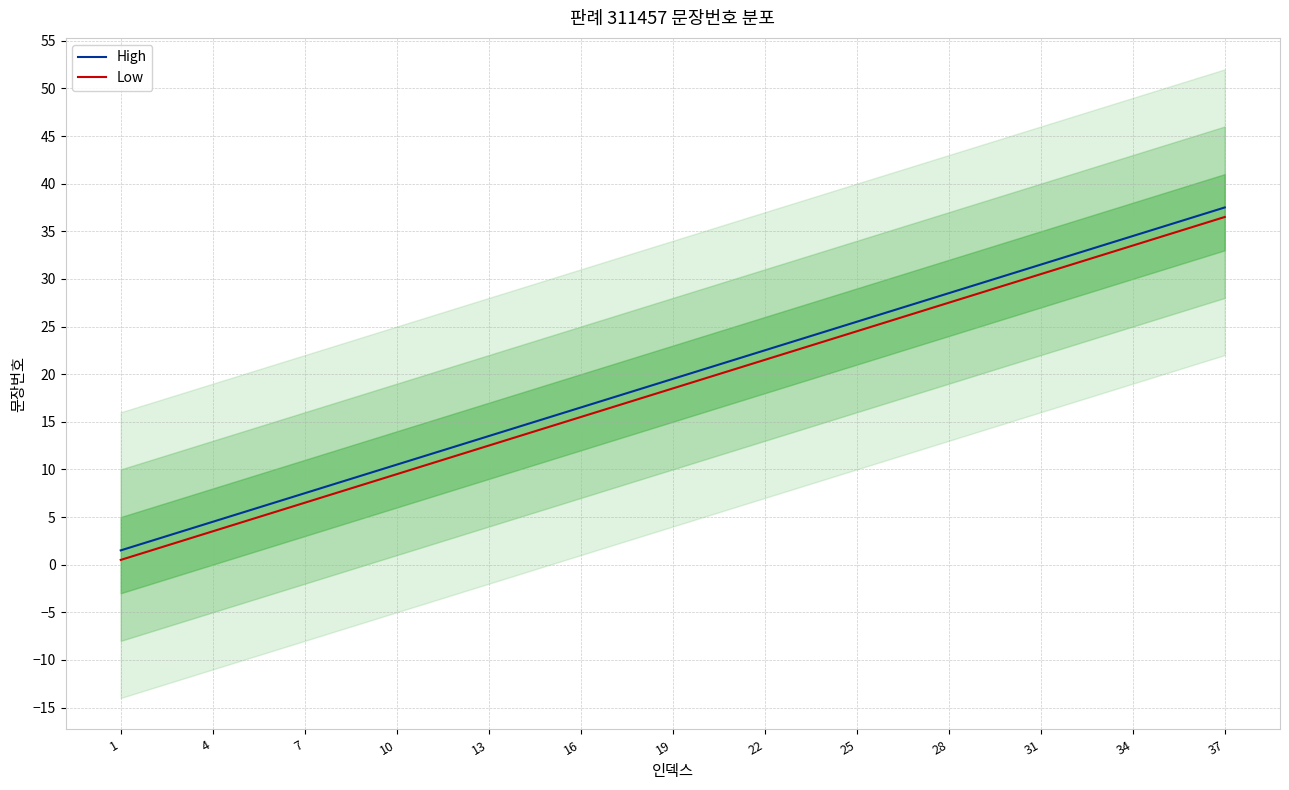

True or false: High and Low cross at least once.

False